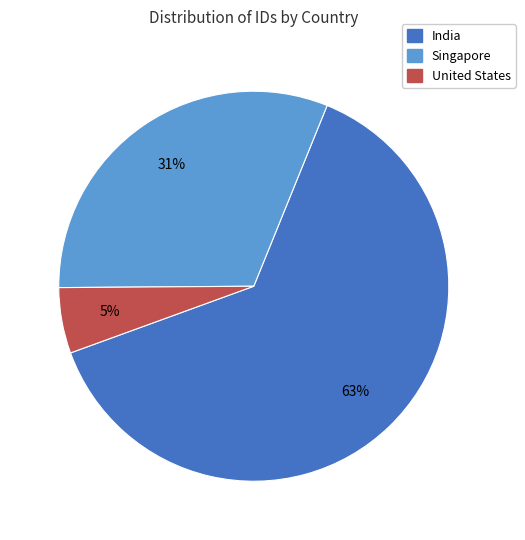

Is there a majority slice in this chart?

Yes